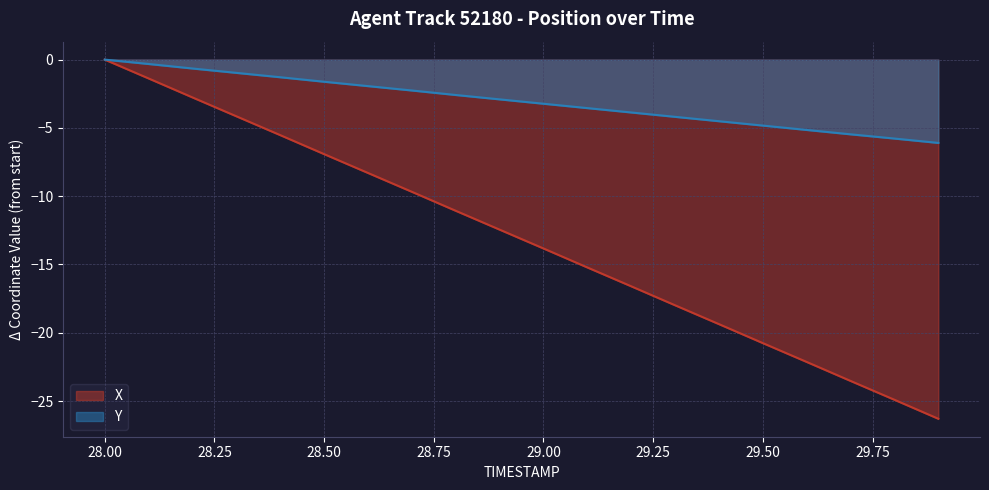

What is the total value across all series at 28.7?

-11.9